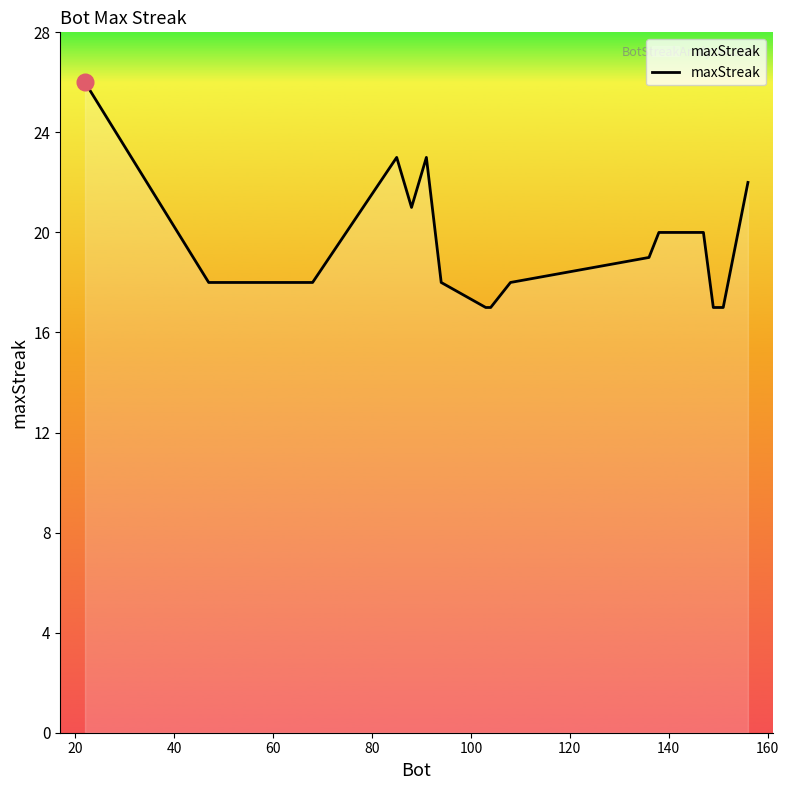

What is the greatest value displayed?

26